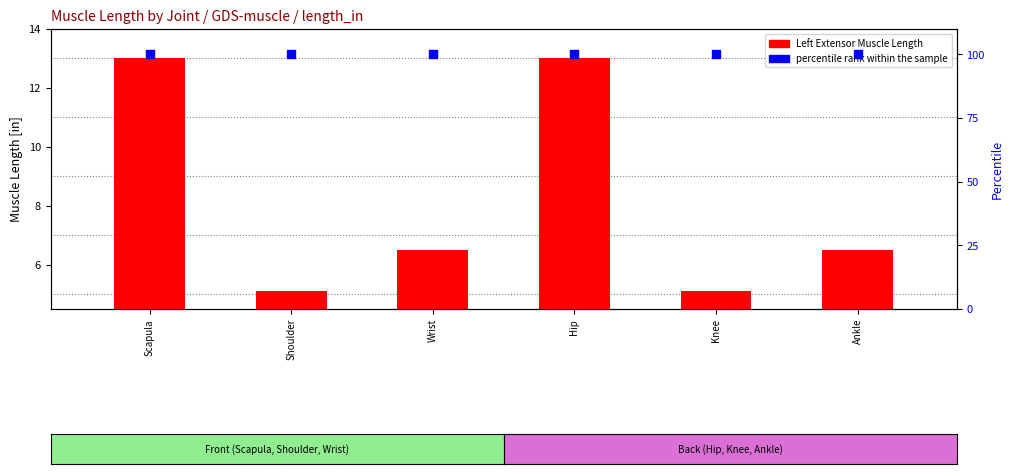

What are all the series names shown in the legend?

Left Extensor Muscle Length, percentile rank within the sample